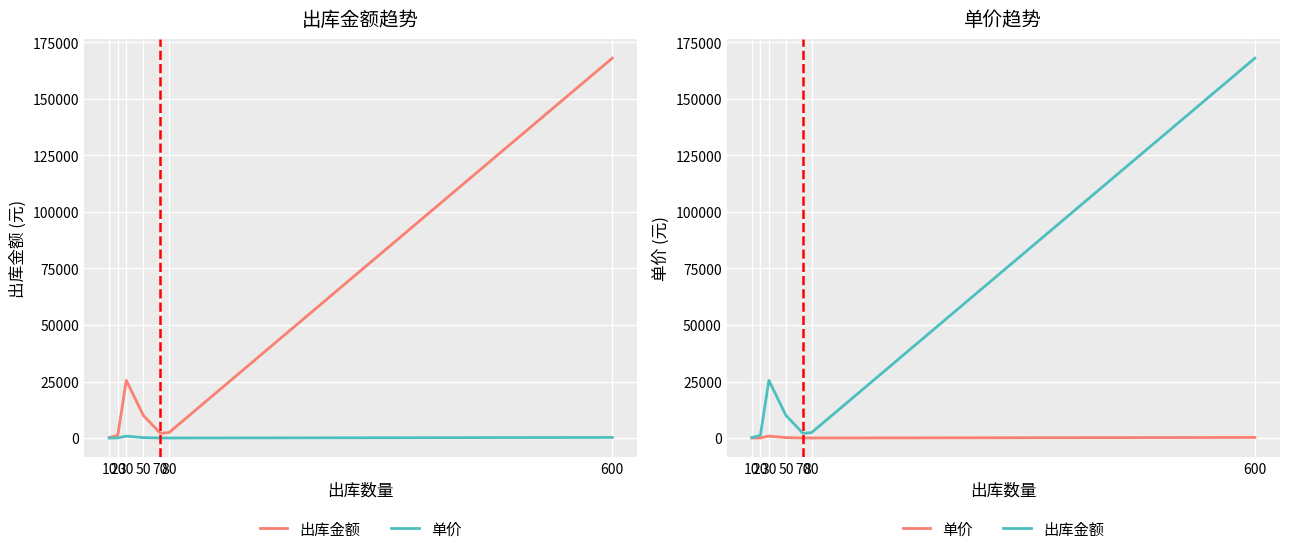

What are all the series names shown in the legend?

出库金额, 单价